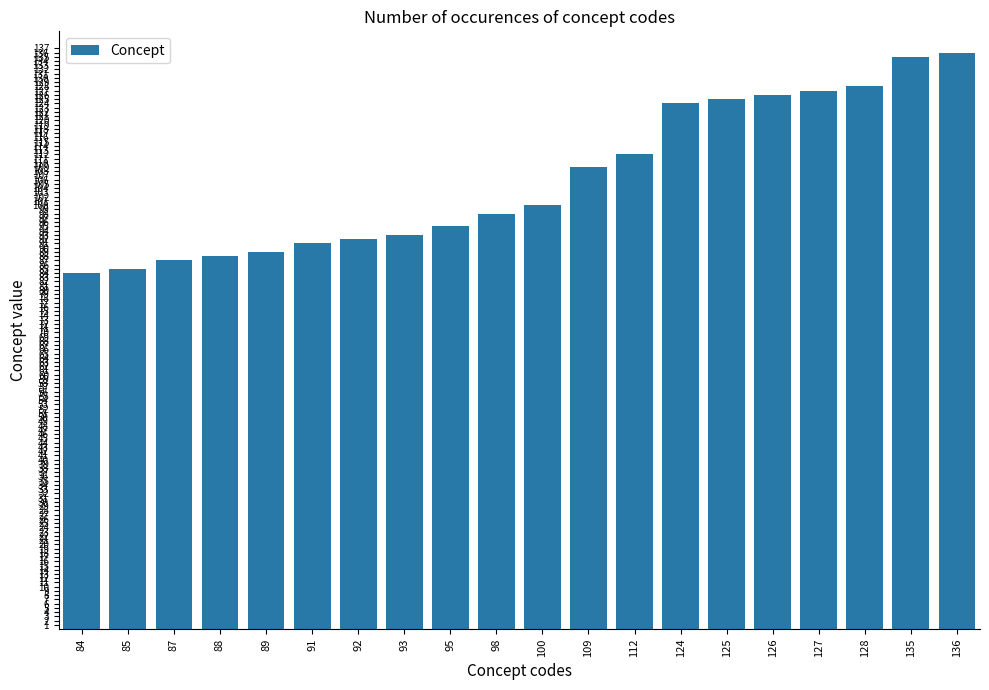

How many data points does each series have?

20